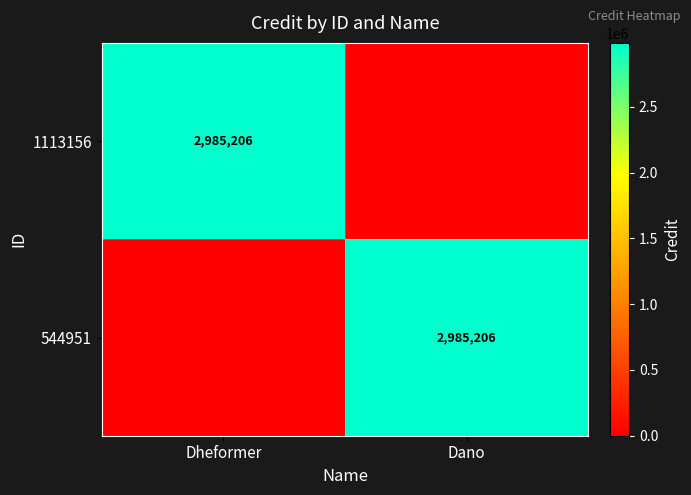

The 1113156 series shows 864877 at Dheformer. True or false?

False